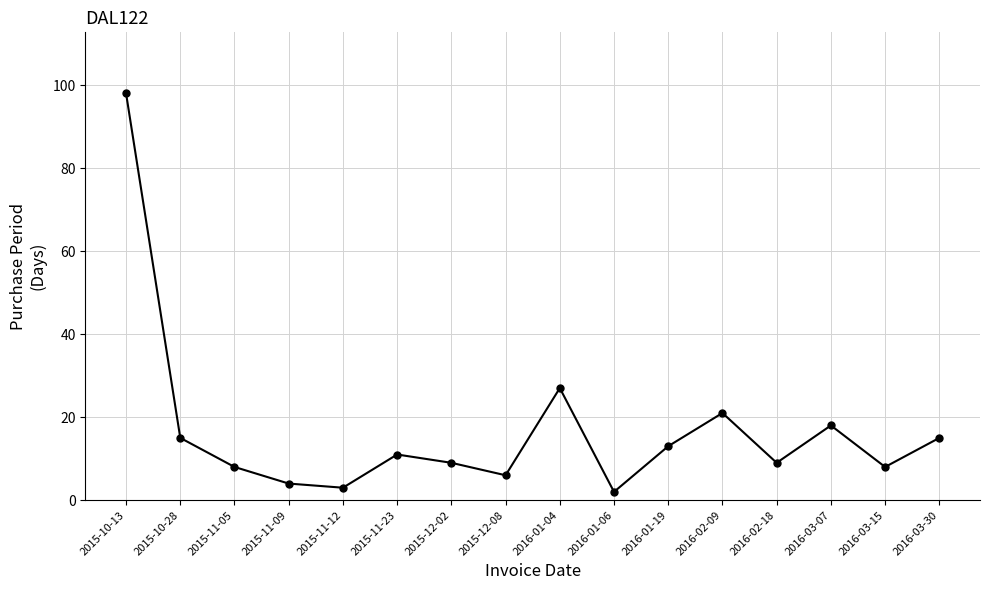

What is the value of the 9th point from the left?

27